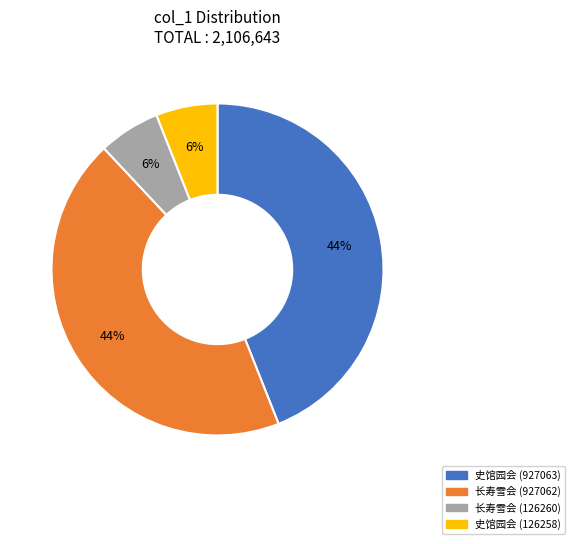

To the nearest percent, what is the difference between the largest and smallest slice percentages?

38%